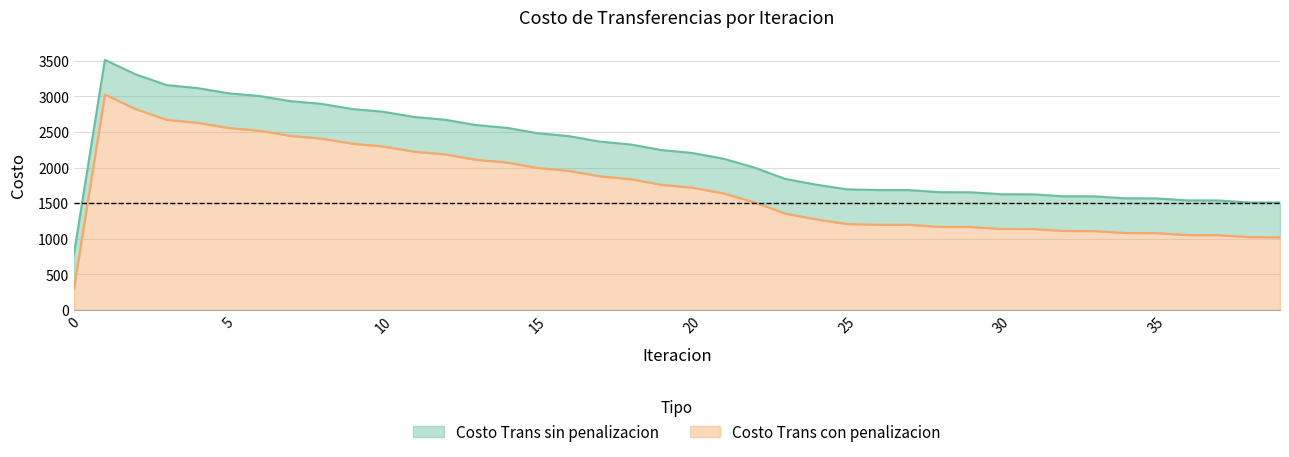

What are all the series names shown in the legend?

Costo Trans sin penalizacion, Costo Trans con penalizacion